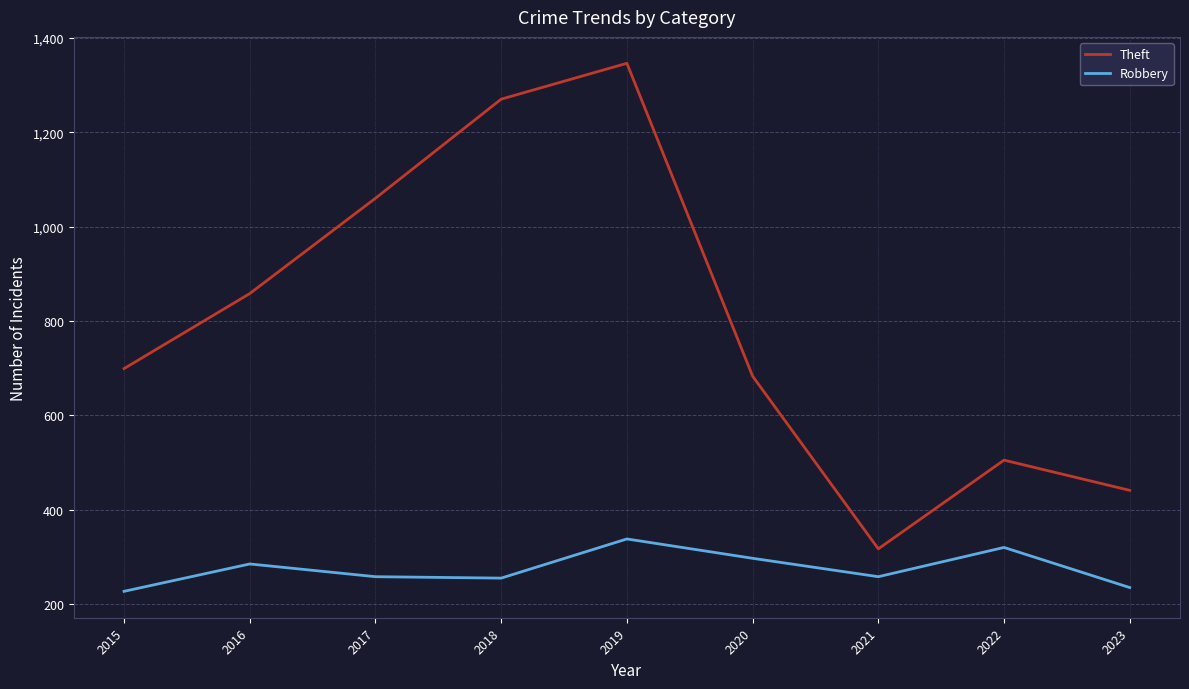

List the series in order of their overall mean, highest first.

Theft, Robbery